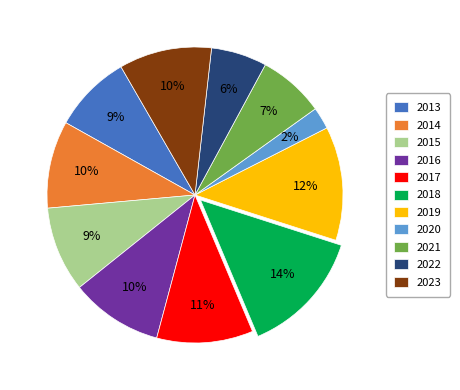

To the nearest percent, what percentage of the pie is 2013?

9%